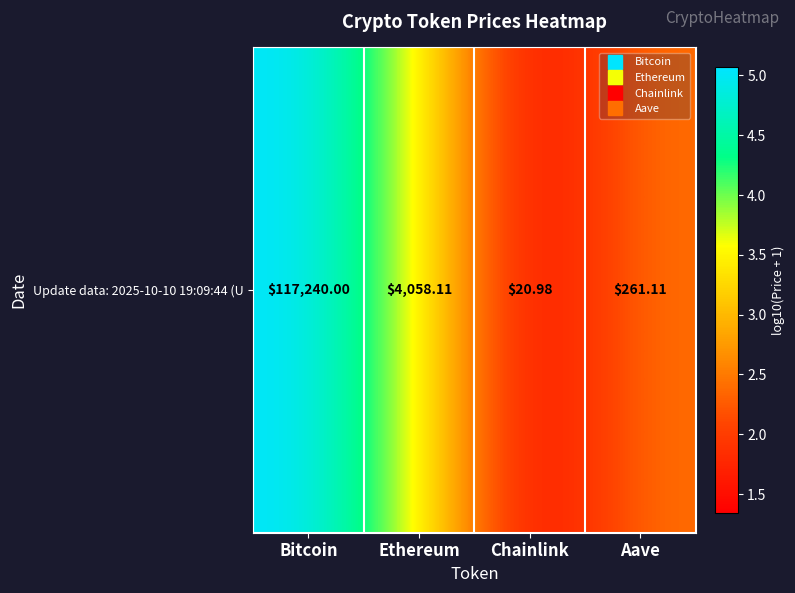

How many values are below 3?

2